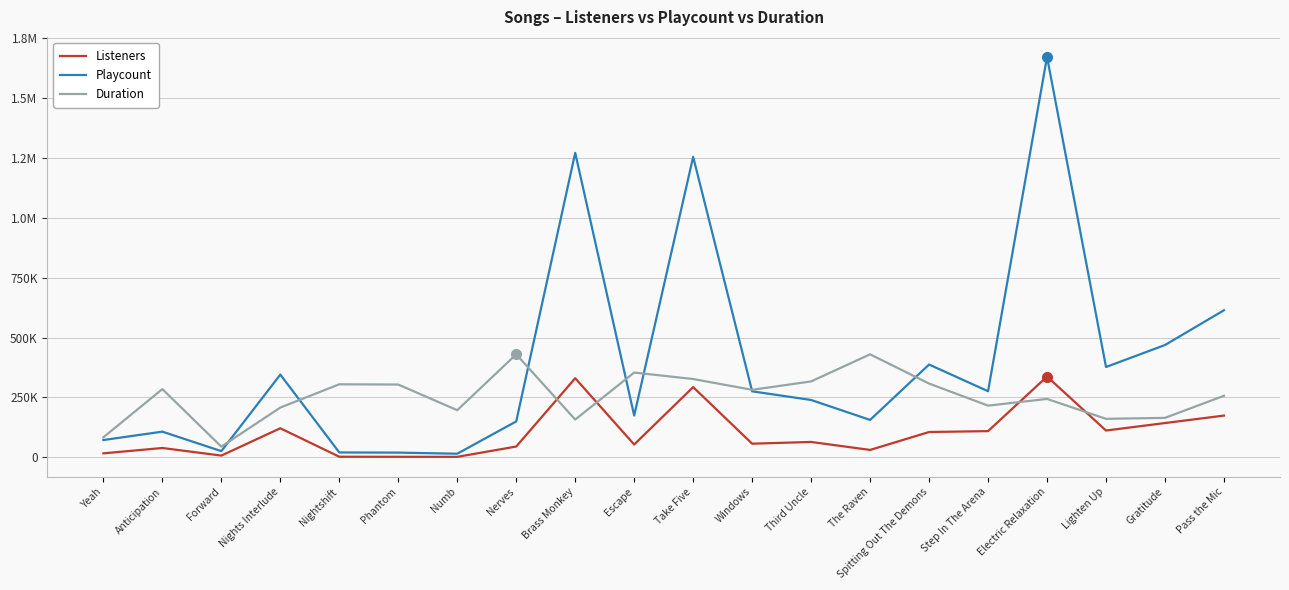

Does the chart display data point markers on the line(s)?

No